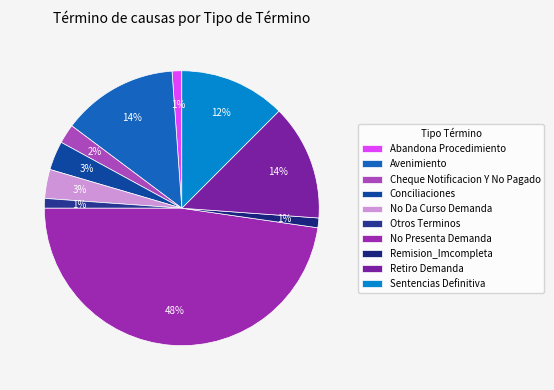

True or false: Sentencias Definitiva accounts for 7% of the total.

False